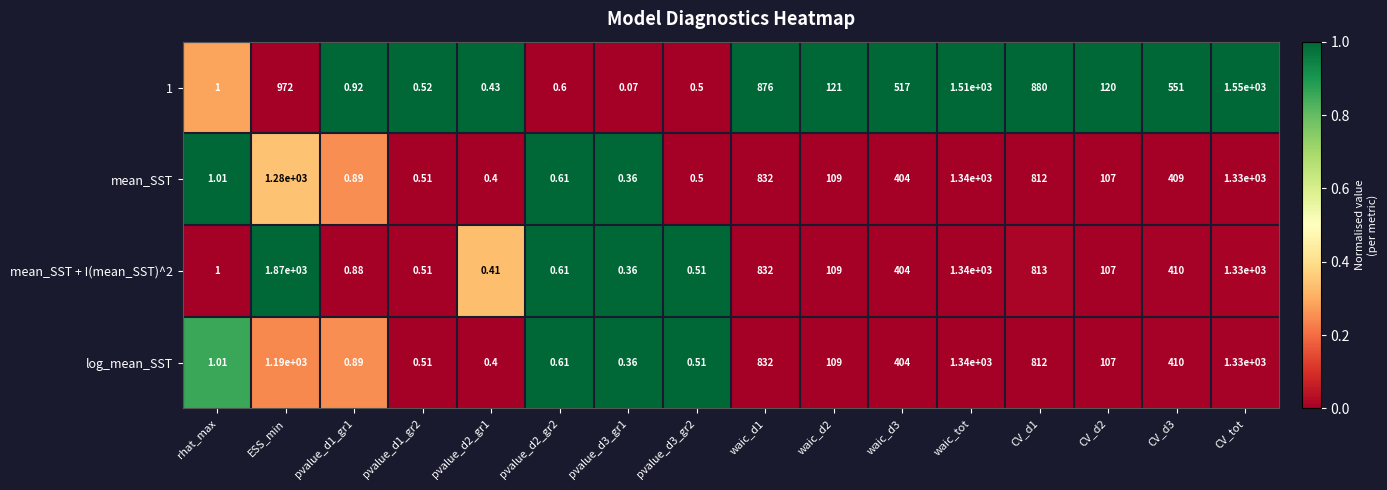

Which series has the largest total across all categories?

mean_SST + I(mean_SST)^2